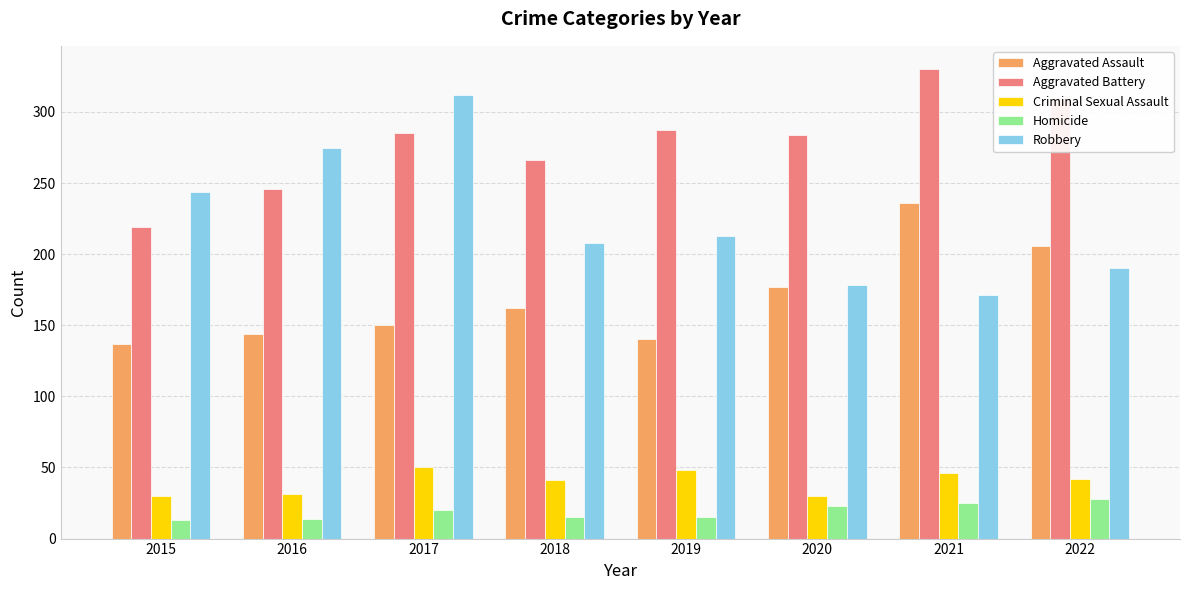

What are all the series names shown in the legend?

Aggravated Assault, Aggravated Battery, Criminal Sexual Assault, Homicide, Robbery